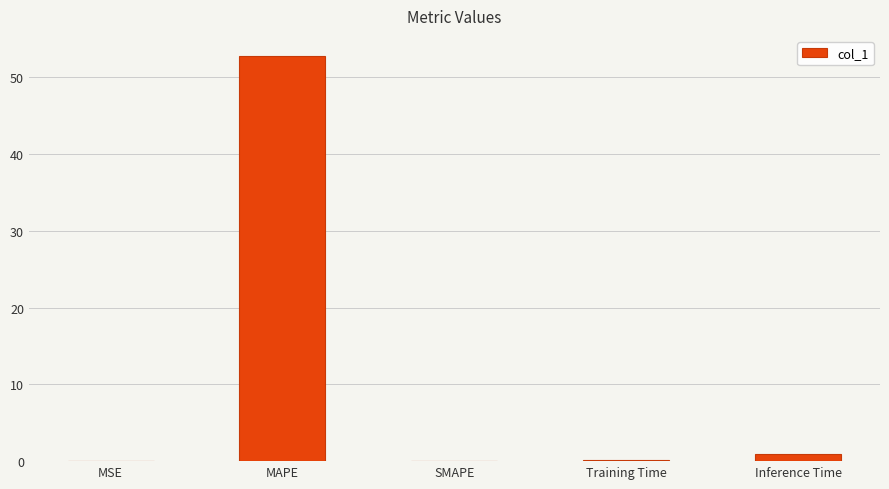

What is the change in value from MSE to Training Time?

+0.2